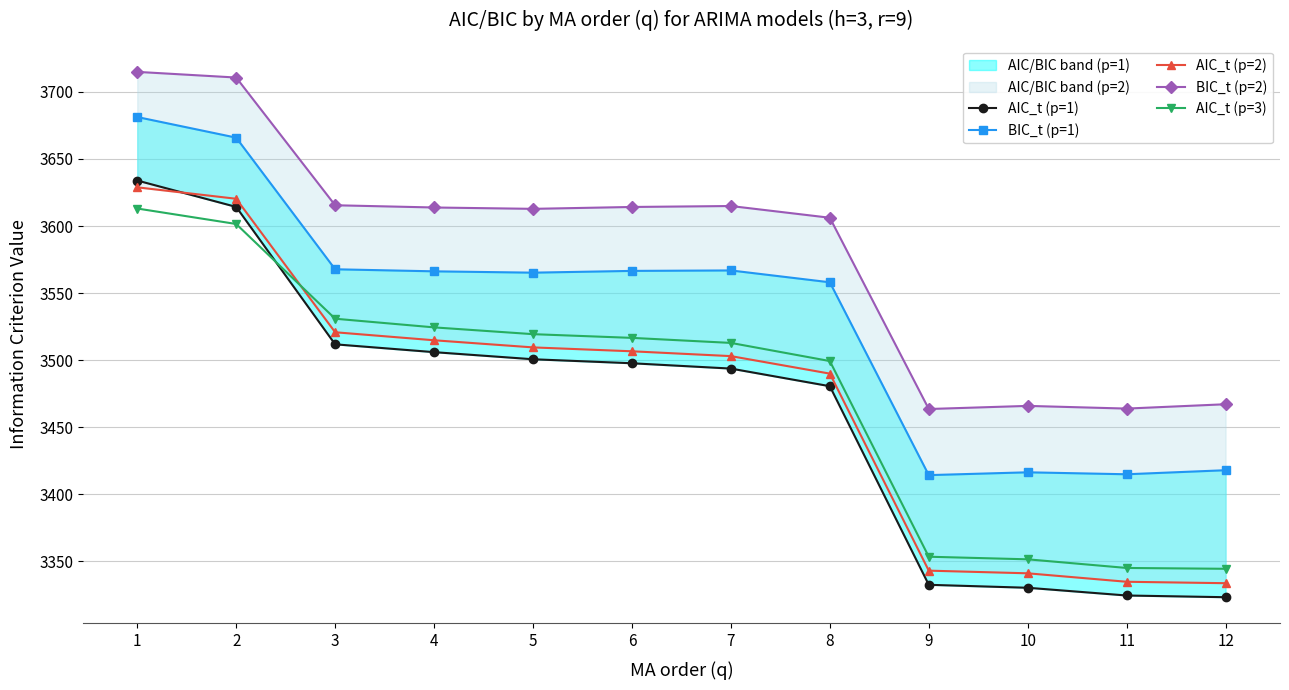

Which series changed the most between 1 and 9?

AIC_t (p=1)